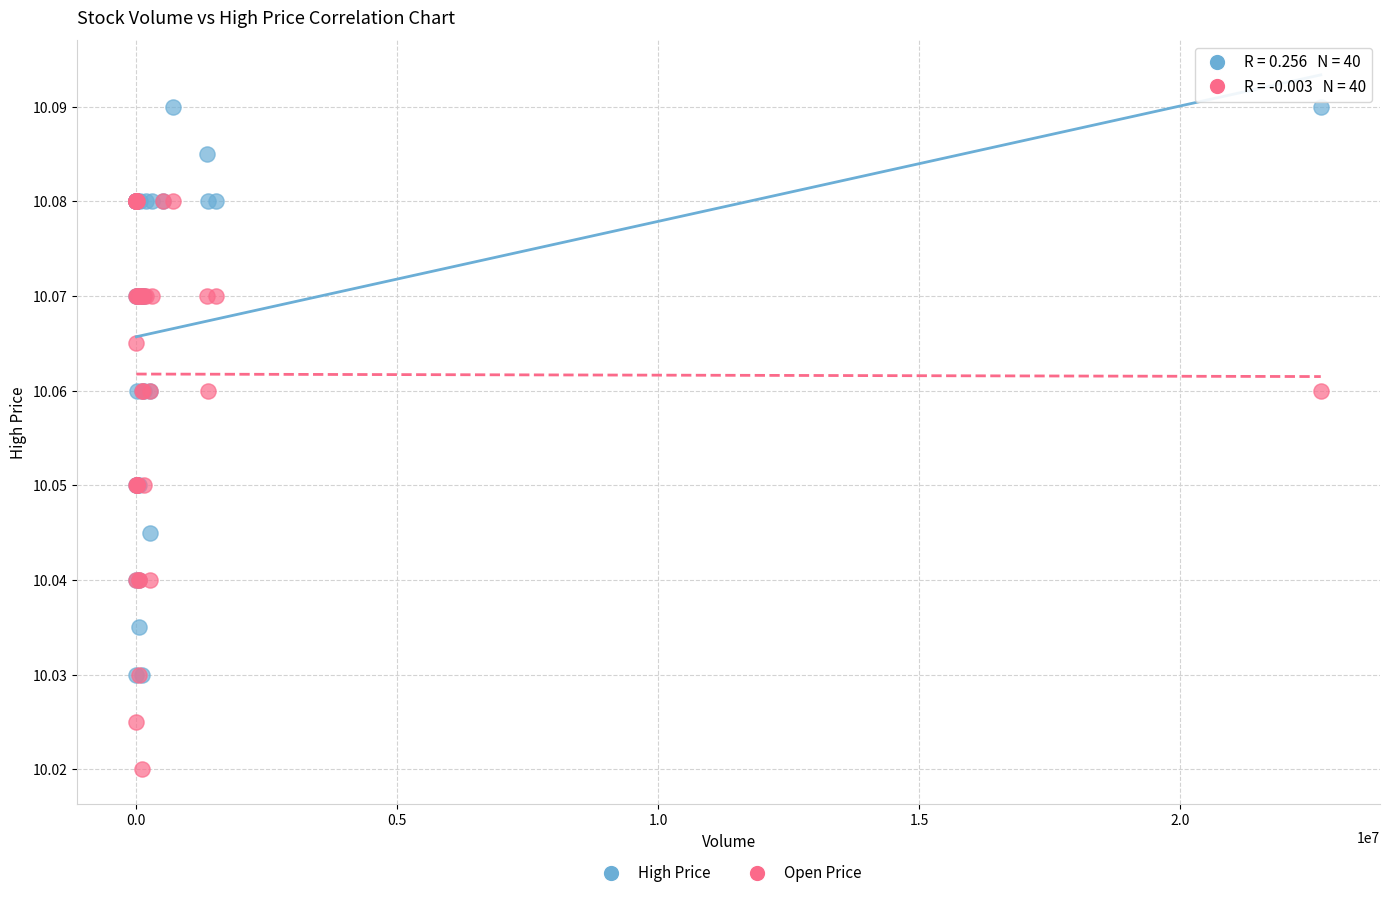

Which series contains the highest Y value?

High Price